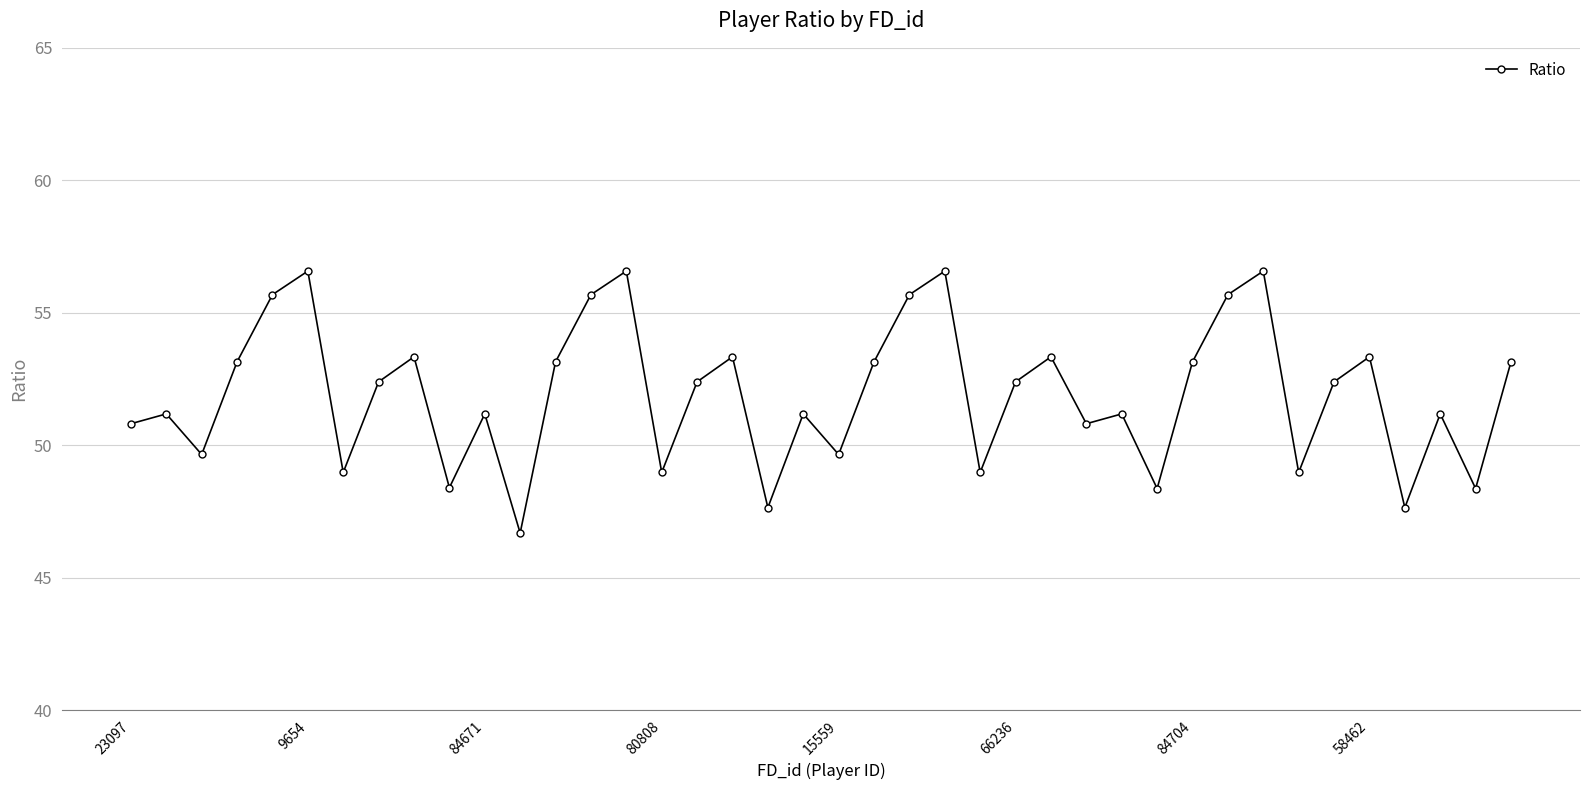

What is the value of the 17th point from the left?

52.4